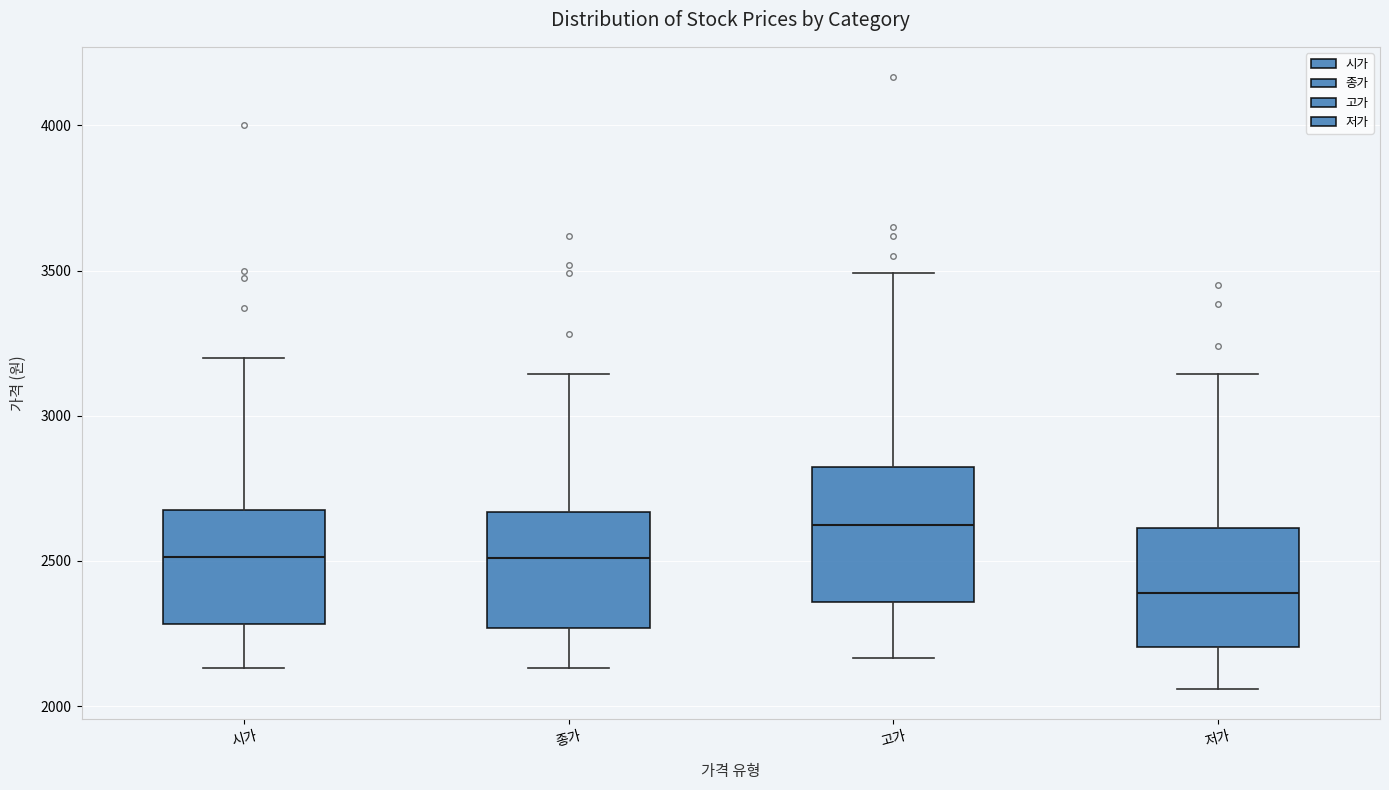

Reading left to right, transcribe this box plot: for each box, give where its median line is, the range the box spans, and where its two whiskers end, as read against the y-axis. The values are not printed on the chart, so give them approximately, as read against the axis.

시가: median 2500, box 2300 to 2650, whiskers 2150 to 3200
종가: median 2500, box 2250 to 2650, whiskers 2150 to 3150
고가: median 2650, box 2350 to 2850, whiskers 2150 to 3500
저가: median 2400, box 2200 to 2600, whiskers 2050 to 3150